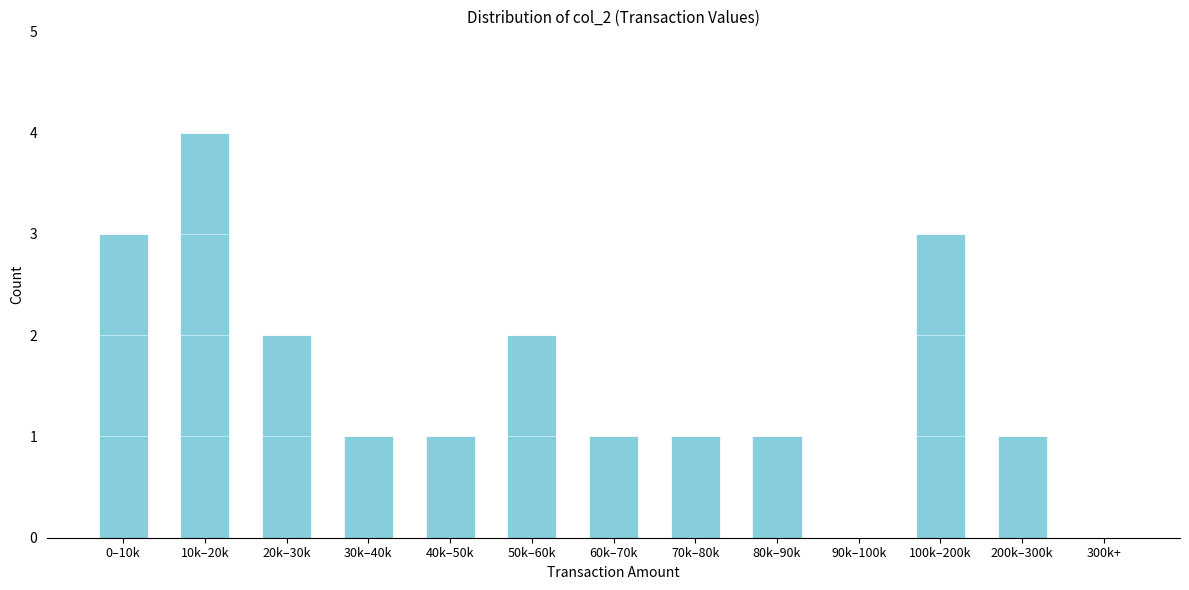

Reading right to left, list all the values displayed in this chart.

300k+=0	200k–300k=1	100k–200k=3	90k–100k=0	80k–90k=1	70k–80k=1	60k–70k=1	50k–60k=2	40k–50k=1	30k–40k=1	20k–30k=2	10k–20k=4	0–10k=3